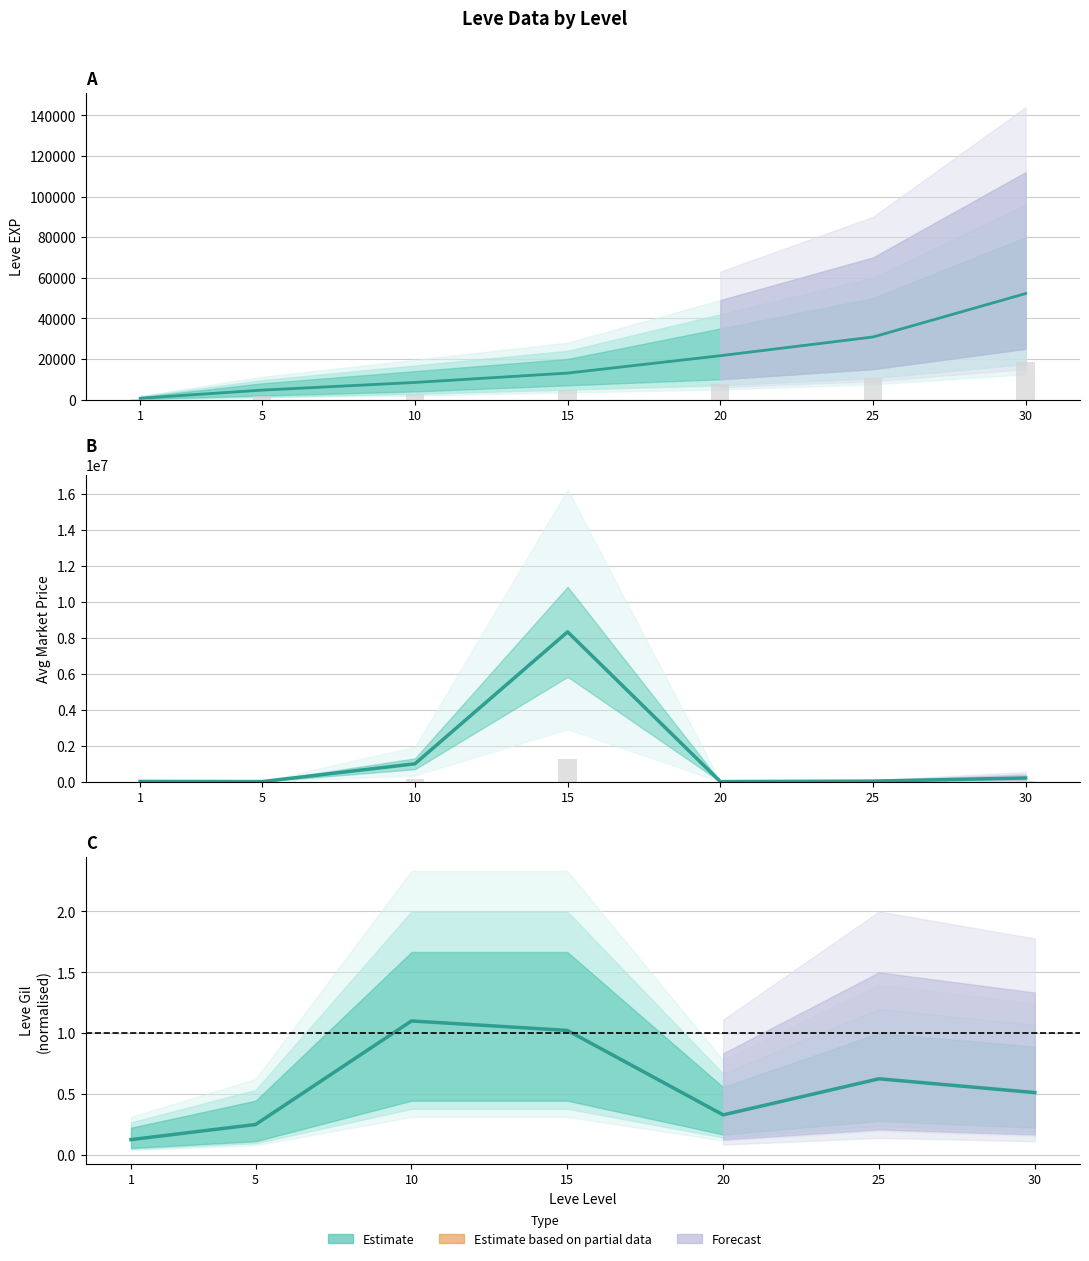

Between 20 and 15, which is larger?

20